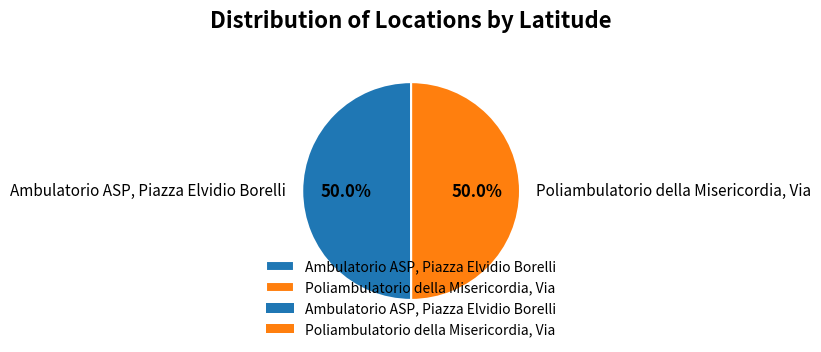

Combined, do Poliambulatorio della Misericordia, Via and Ambulatorio ASP, Piazza Elvidio Borelli account for over 50%?

Yes